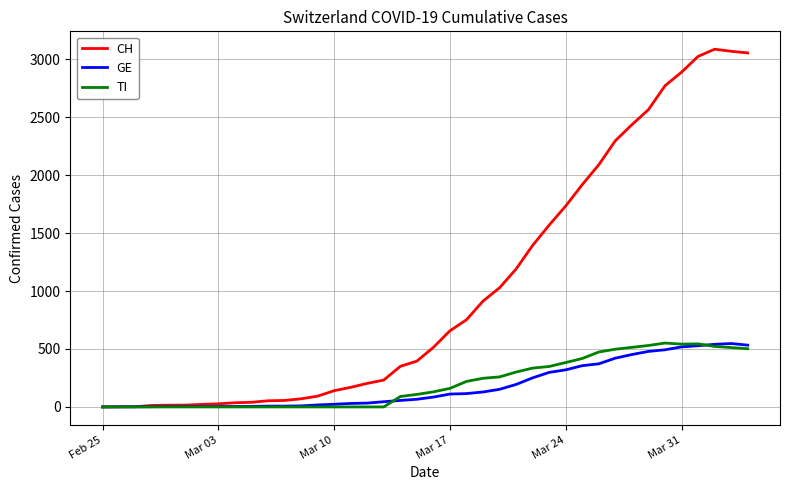

Which series has the largest total across all categories?

CH